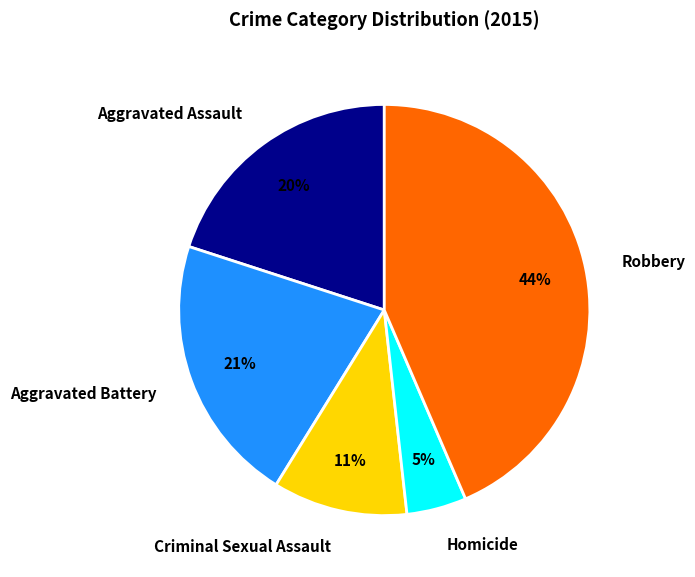

To the nearest percent, what percentage of the pie is Aggravated Assault?

20%